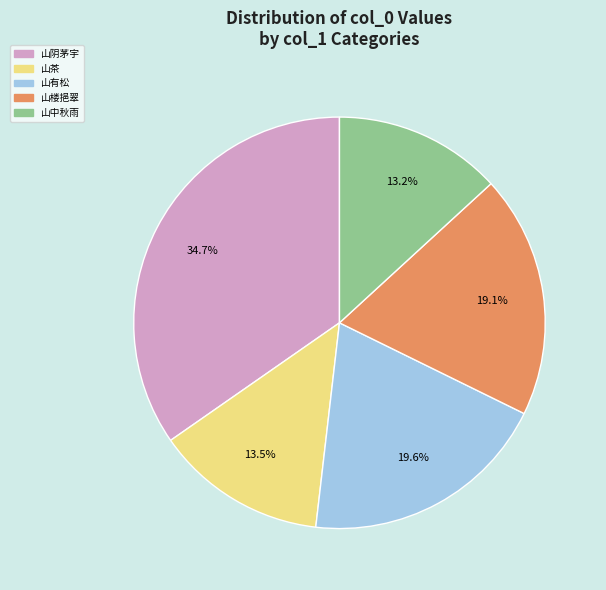

How many slices are in this pie chart?

5